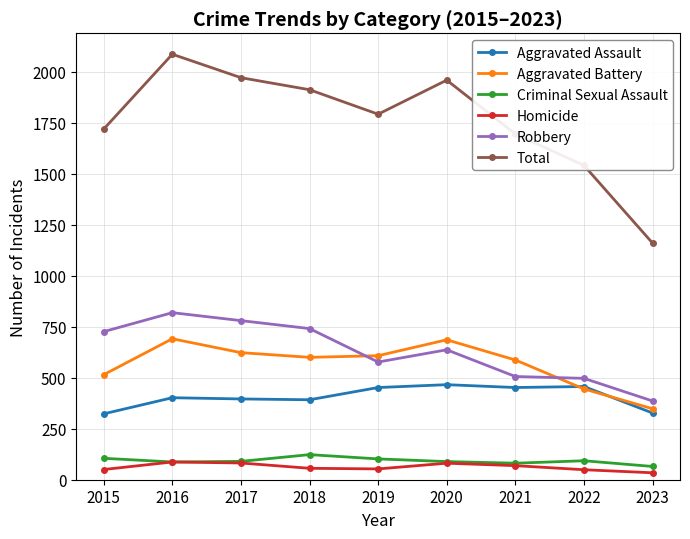

What is the value of the Total point at the 2nd from the left?

2086